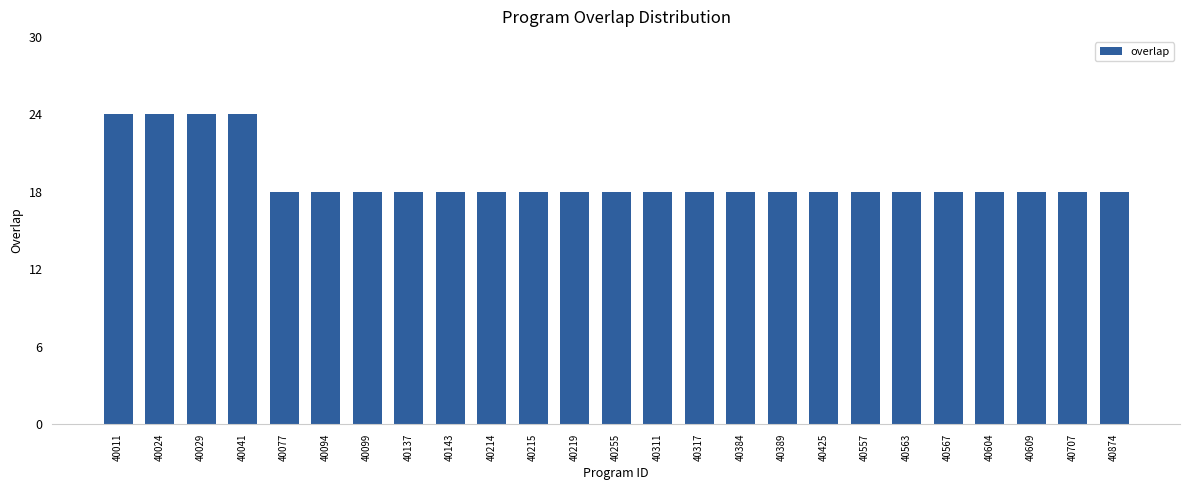

The value at 40024 is 38. True or false?

False